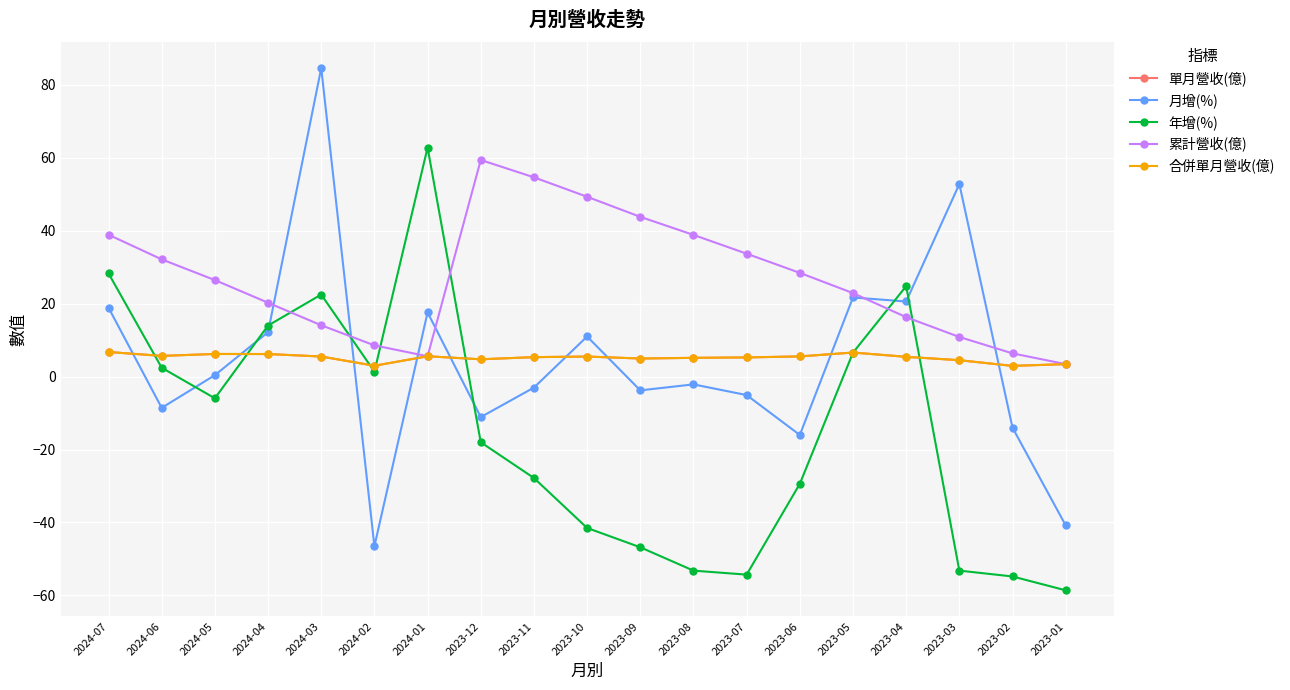

Where is the first local minimum for 單月營收(億)?

2024-06